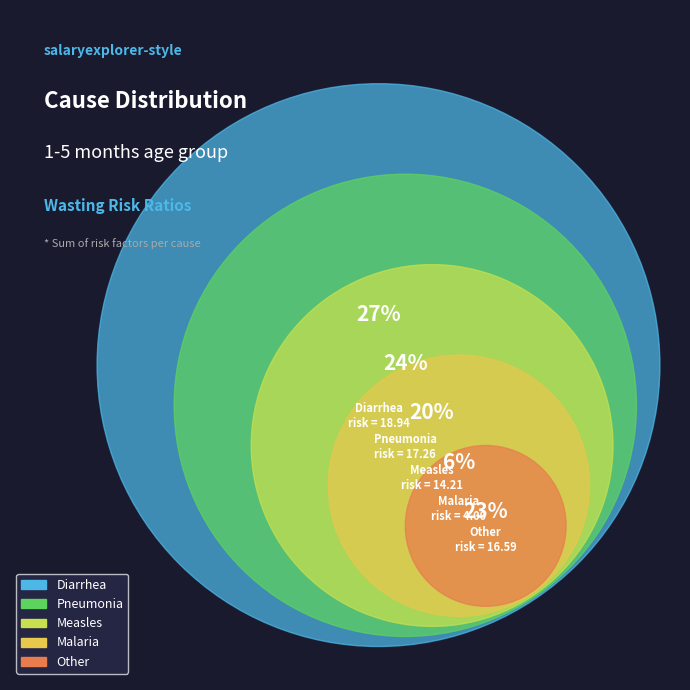

Does 6 account for over 50% of the chart?

No